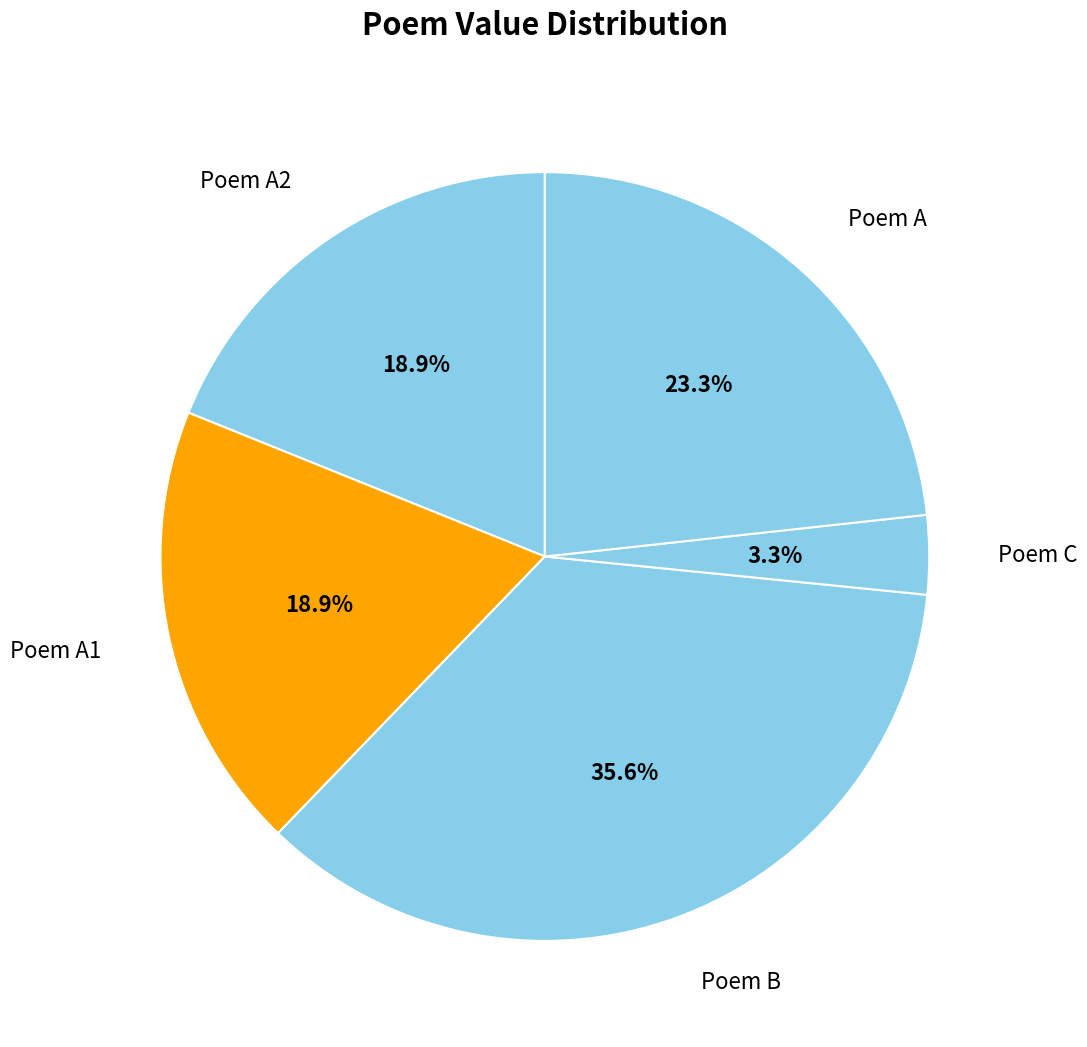

How many slices are in this pie chart?

5